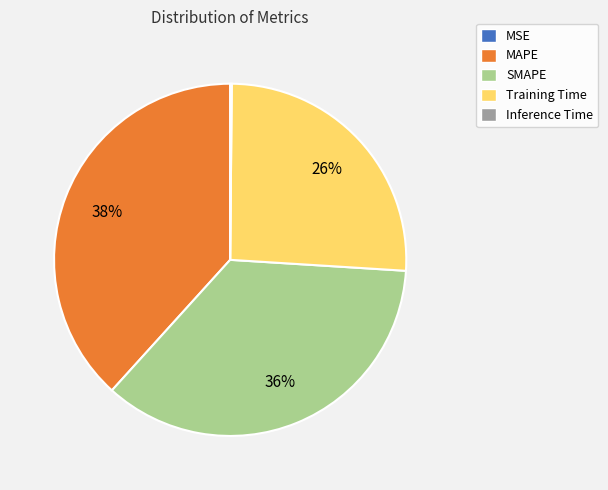

To the nearest percent, what is the average slice percentage?

20%